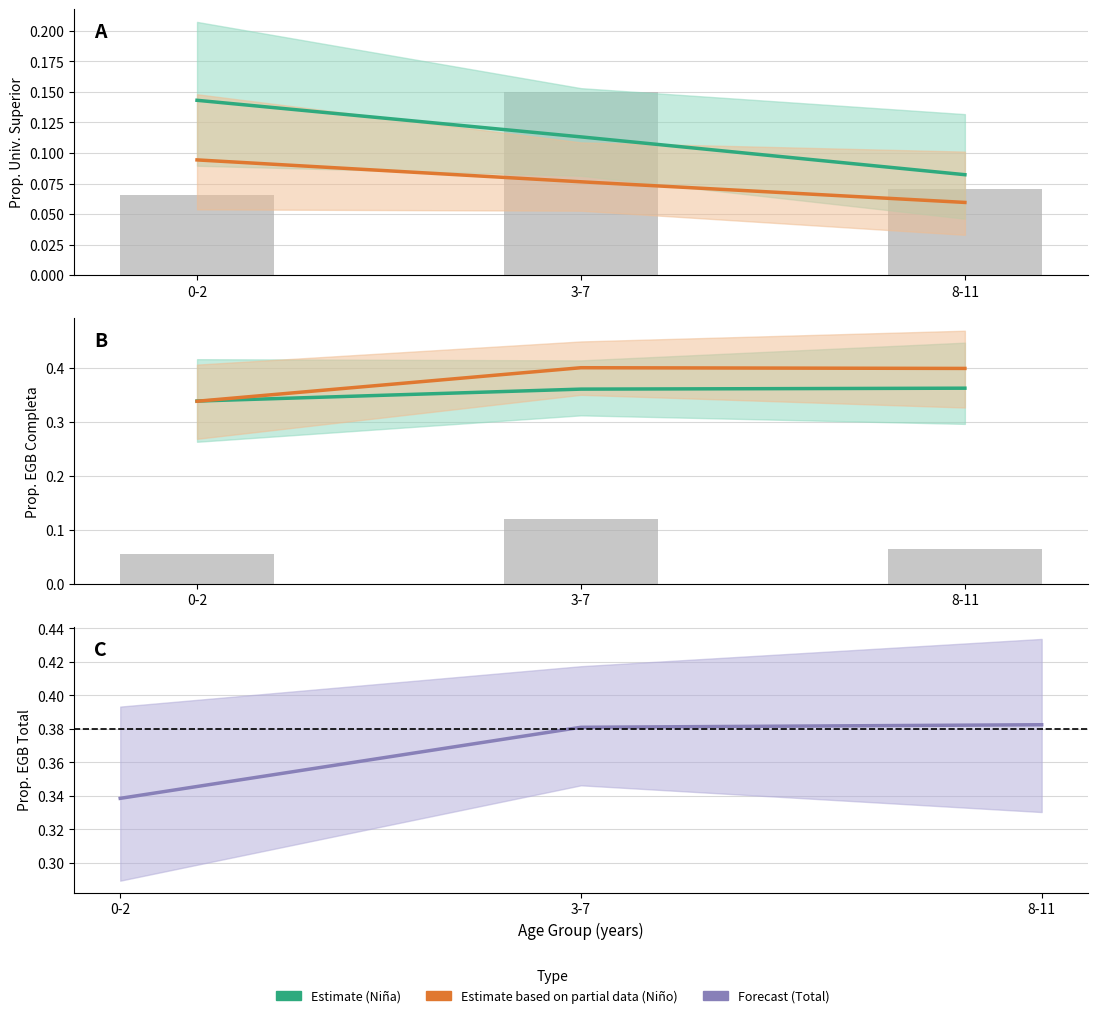

What is the label of the 3rd bar from the right?

0-2